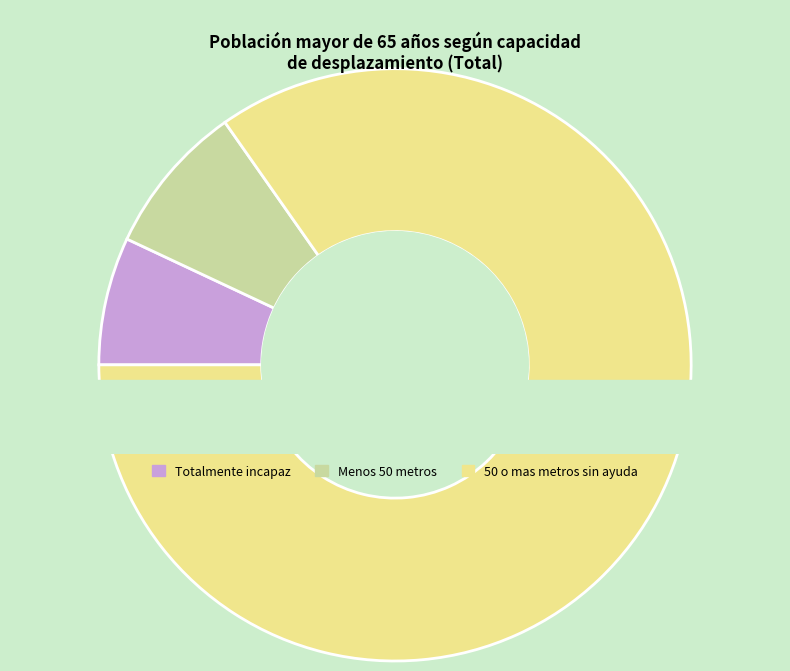

How many segments does this pie chart have?

3